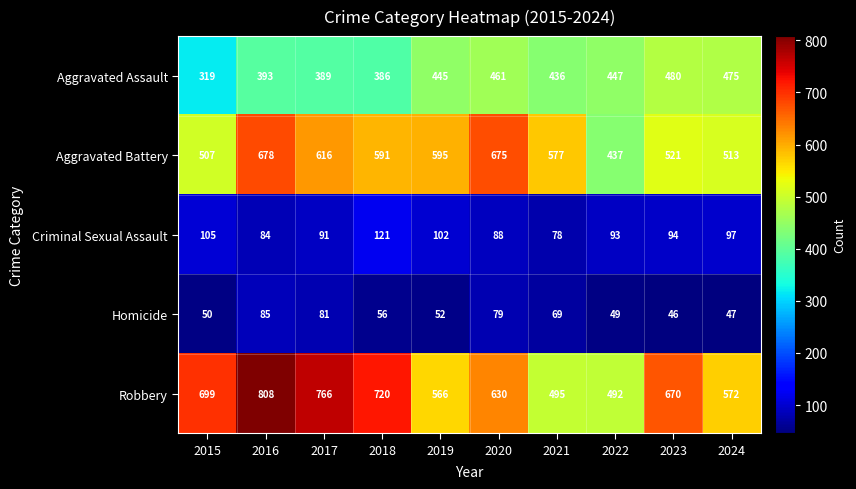

Rank the series at 2020 from highest to lowest value.

Aggravated Battery, Robbery, Aggravated Assault, Criminal Sexual Assault, Homicide